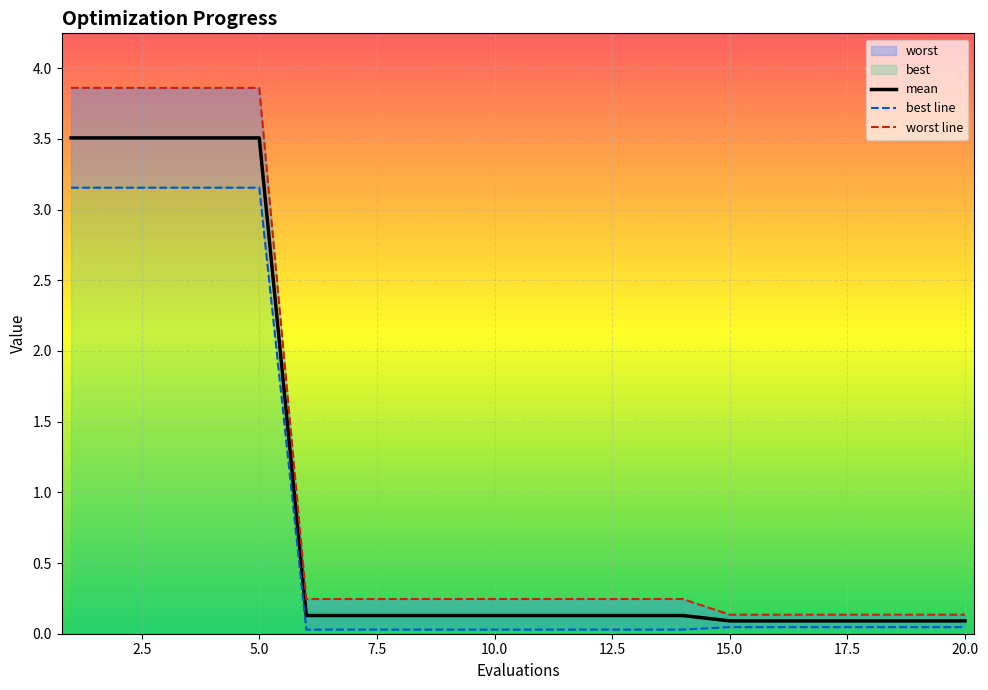

What is the difference between the maximum and minimum values in the mean series?

3.4